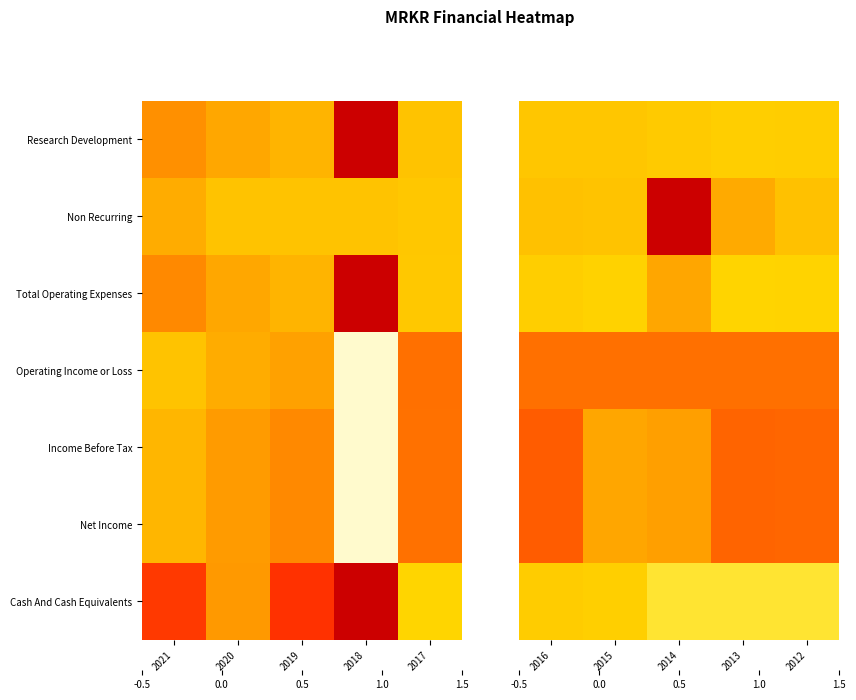

What is the total value across all series at 2014?

2.2